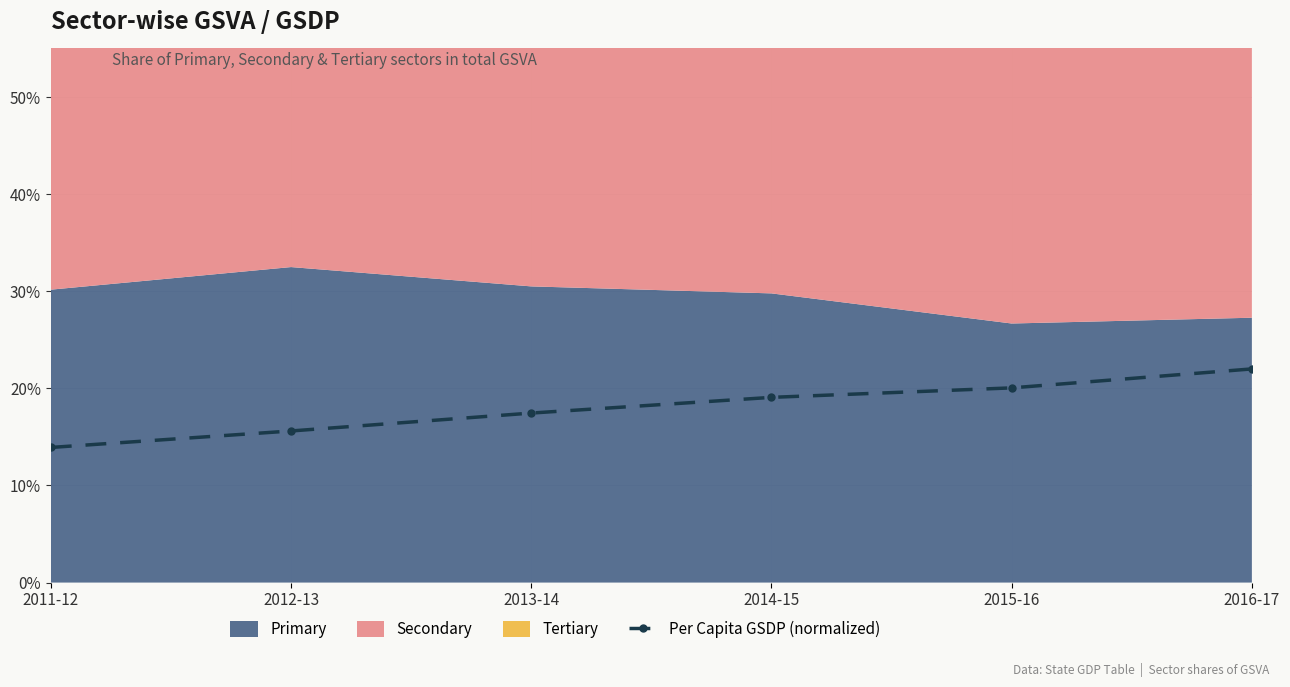

Does the chart display data point markers on the line(s)?

Yes